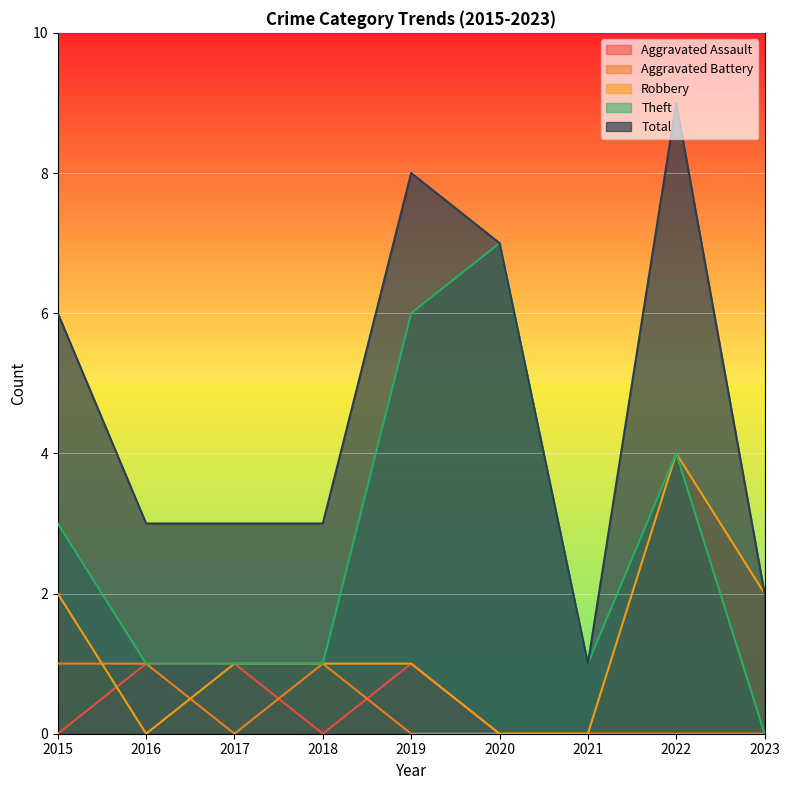

Count the Aggravated Assault values in the range 0 to 1.

9